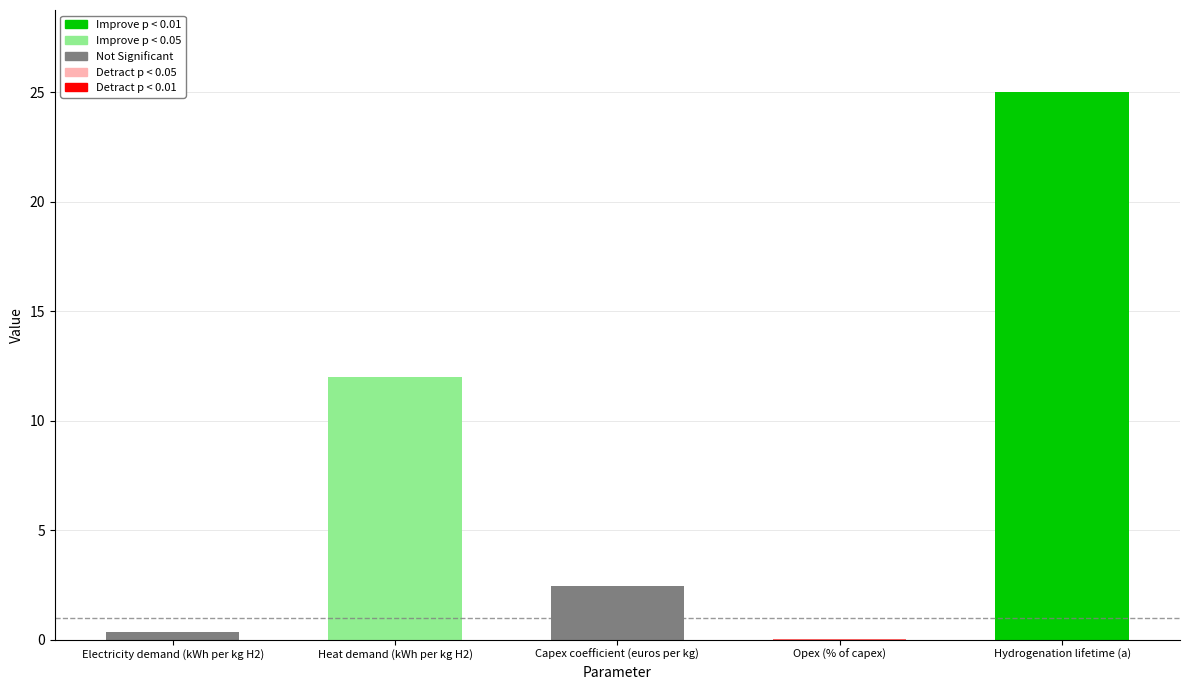

What is the label of the 2nd bar from the right?

Opex (% of capex)